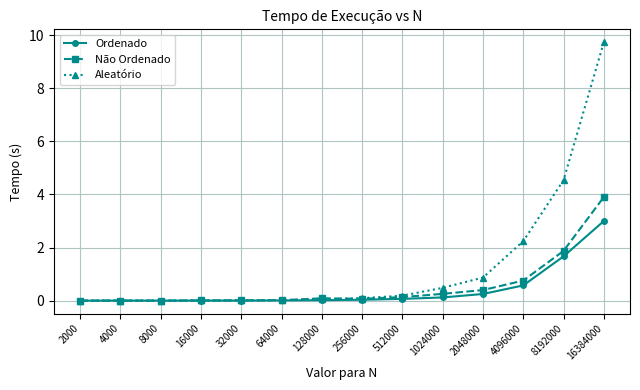

What is the value of the Não Ordenado point at the 10th from the left?

0.3